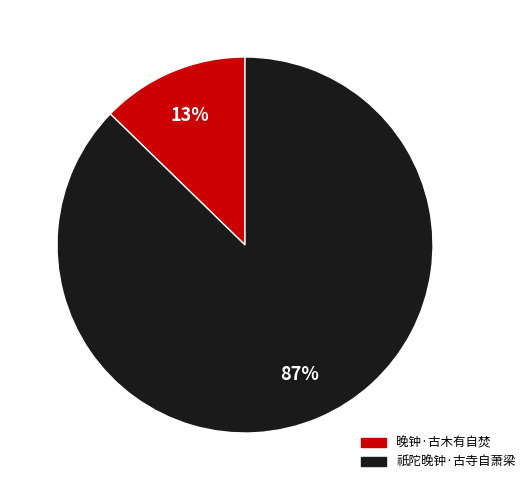

Does 晚钟·古木有自焚 account for over 50% of the chart?

No